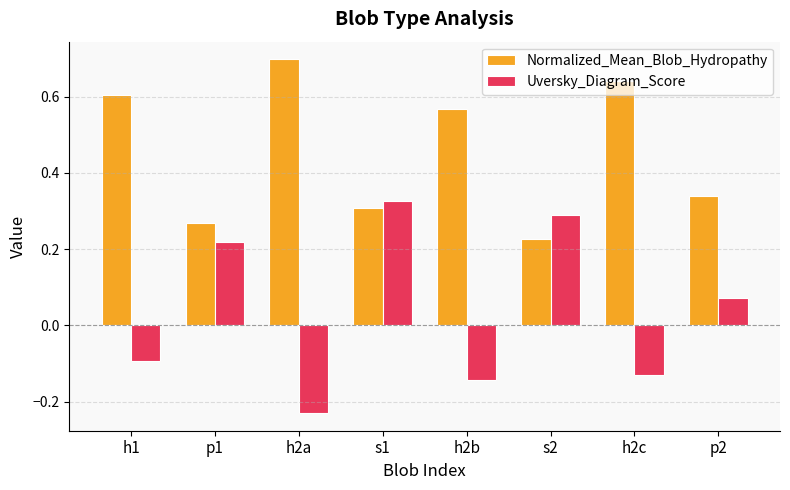

What is the label of the 2nd bar from the left?

p1